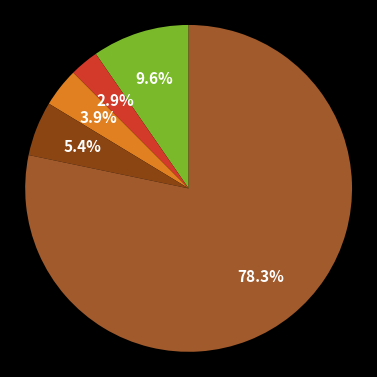

Which category has the biggest portion of the pie?

Không có Trình Độ Chuyên Môn Kỹ Thuật